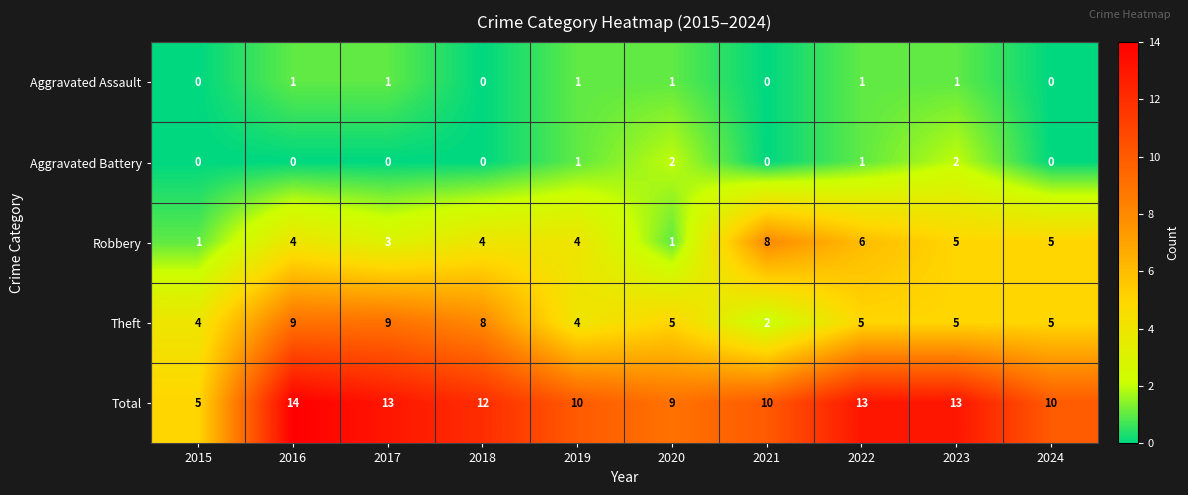

Read the Theft value at 2016.

9